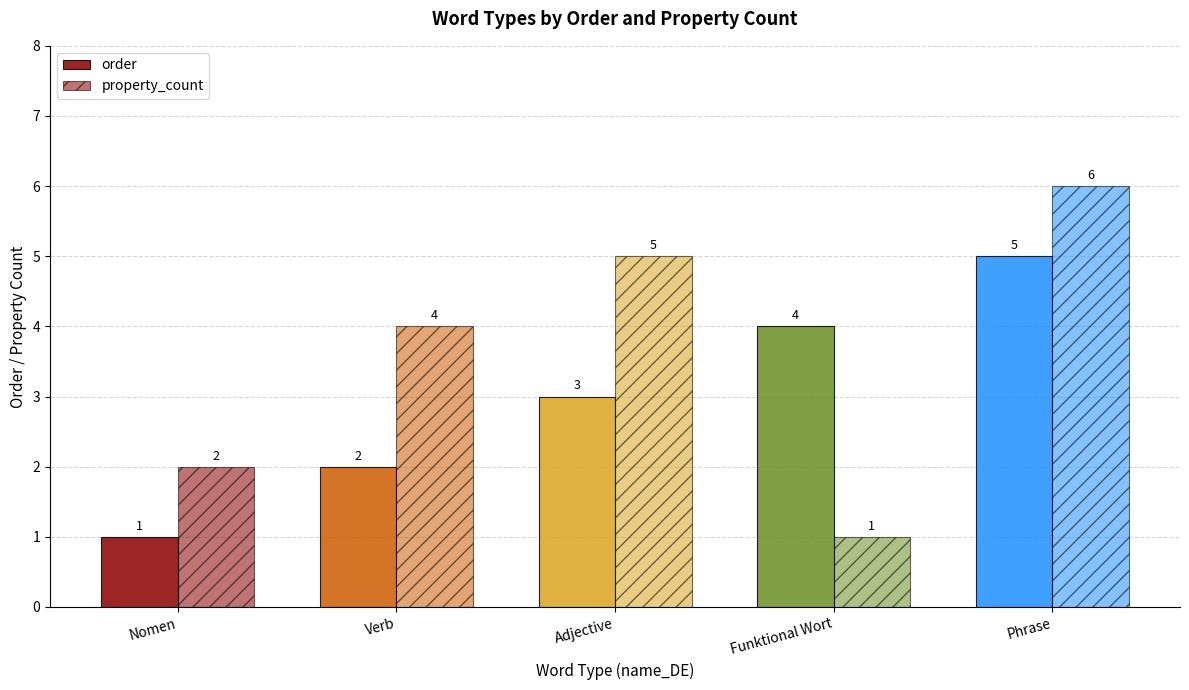

At Verb, list the series in order from smallest to largest.

order, property_count